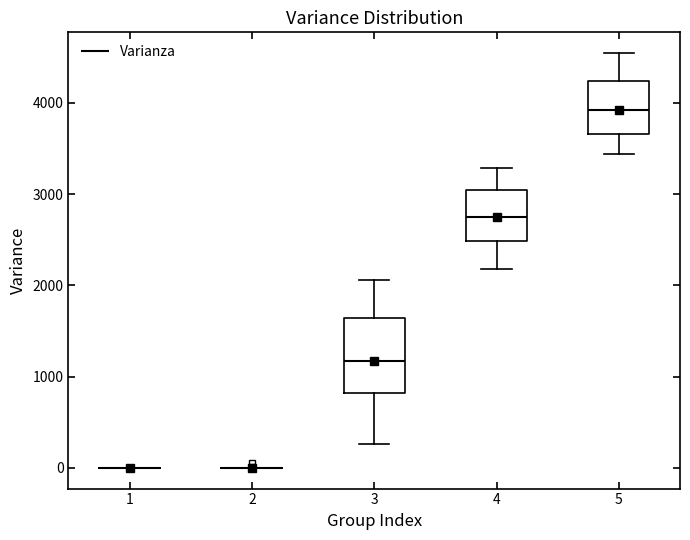

Reading left to right, read every box against the y-axis: the position of its median line, the range the box covers, and the ends of its whiskers. The values are not printed on the chart, so give them approximately, as read against the axis.

1: box collapsed to a line at 0, whiskers 0 to 0
2: box collapsed to a line at 0, whiskers 0 to 0
3: median 1200, box 800 to 1600, whiskers 300 to 2100
4: median 2800, box 2500 to 3000, whiskers 2200 to 3300
5: median 3900, box 3700 to 4200, whiskers 3400 to 4500